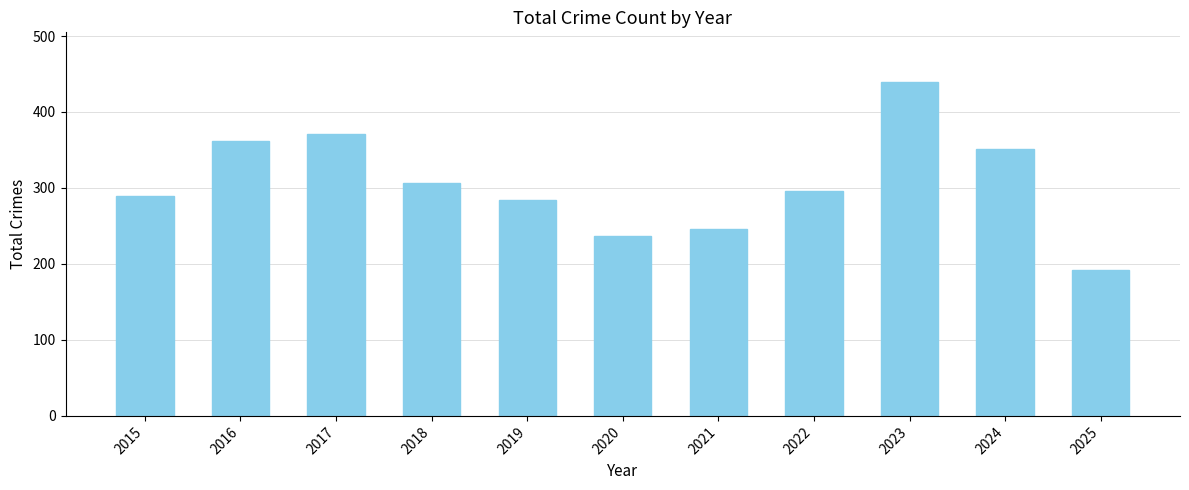

Rank the categories by value from highest to lowest.

2023, 2017, 2016, 2024, 2018, 2022, 2015, 2019, 2021, 2020, 2025